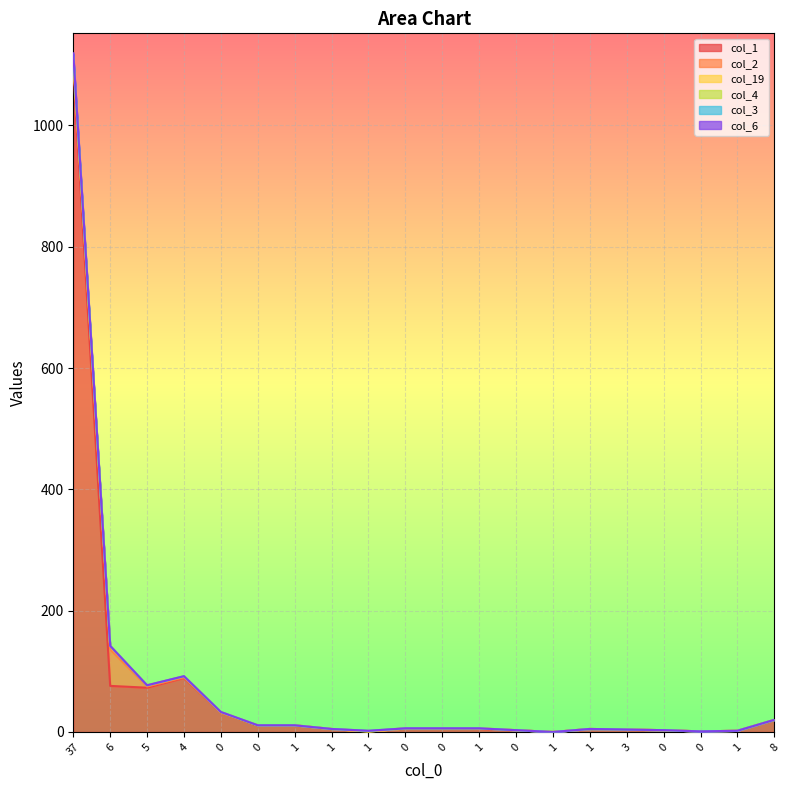

Is it true that col_3 equals 90 at 4?

True